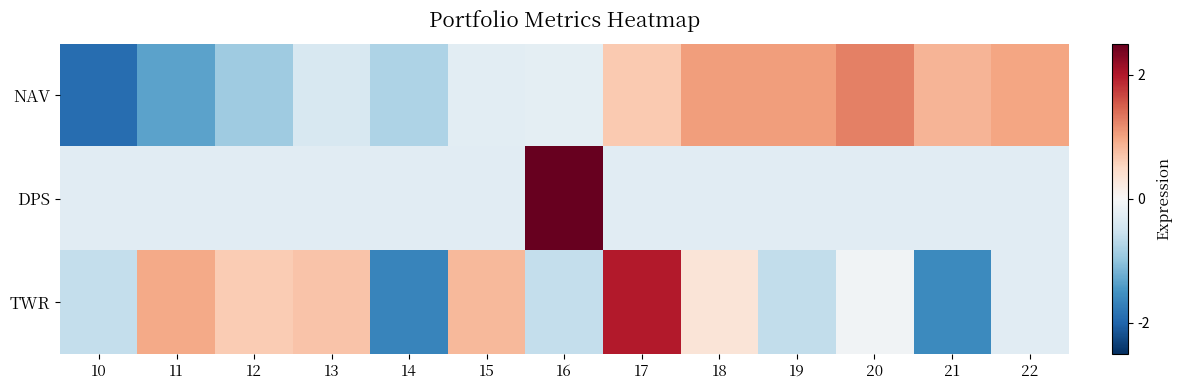

List the series in order of their overall mean, lowest first.

DPS, TWR, NAV